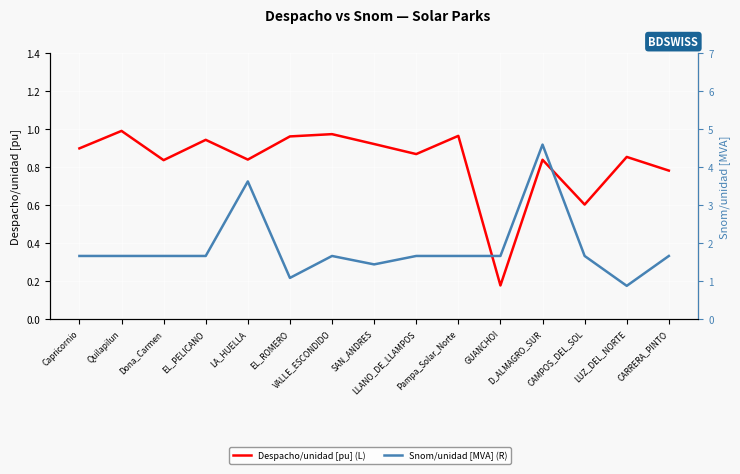

The value of Despacho/unidad [pu] (L) at CARRERA_PINTO is 1.4. True or false?

False